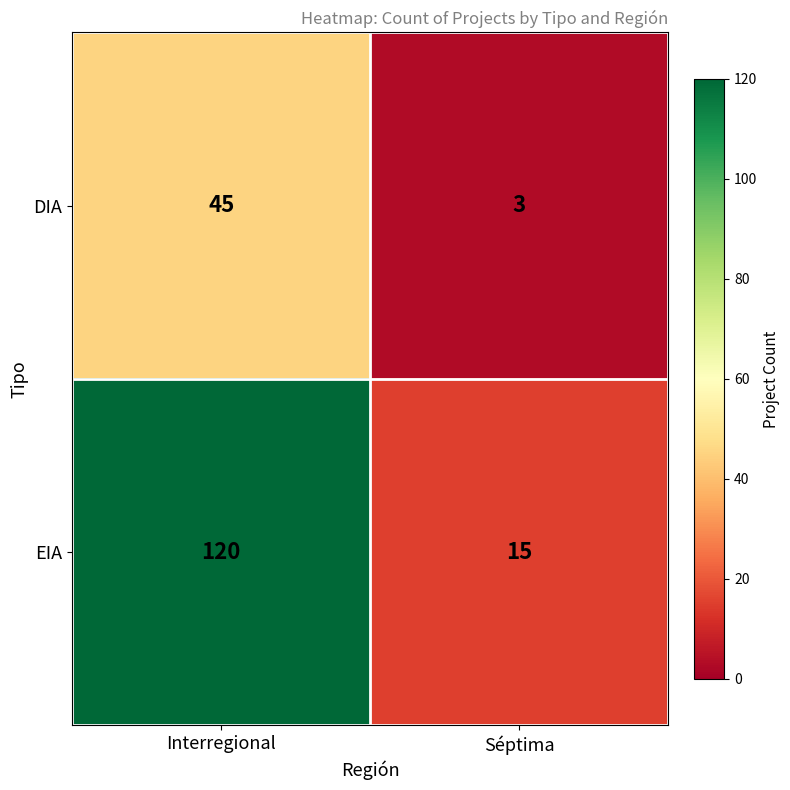

Reading left to right, extract all data points from this chart.

DIA: Interregional=45	Séptima=3
EIA: Interregional=120	Séptima=15